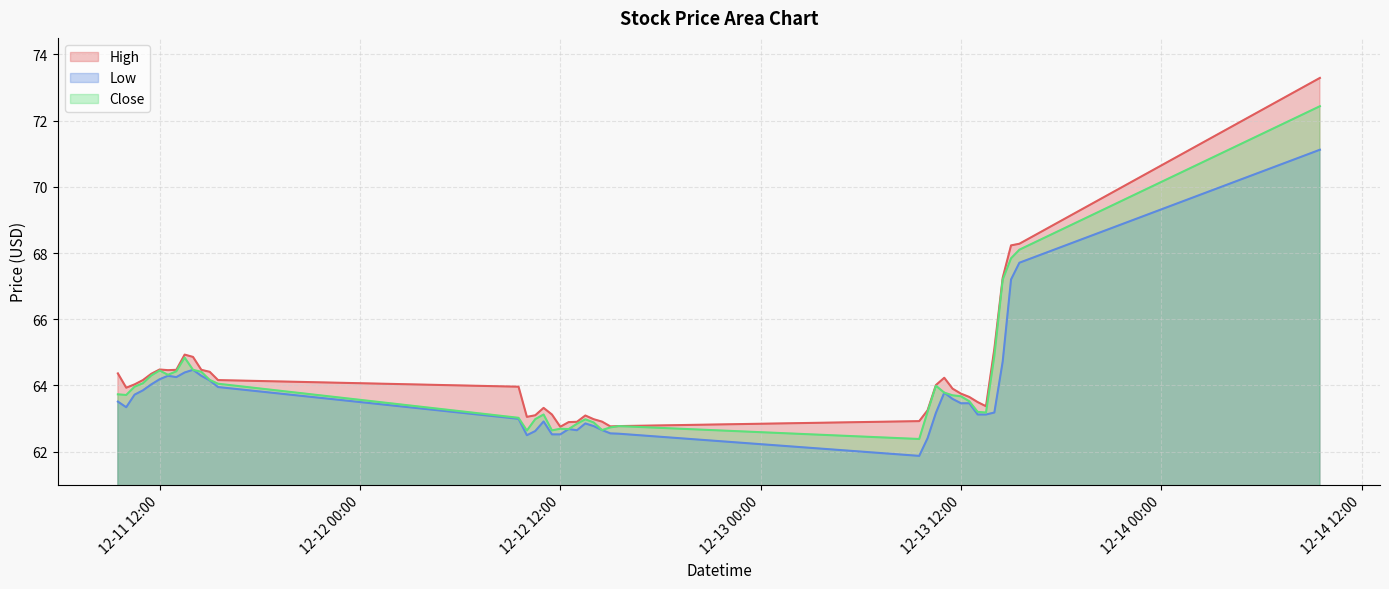

At which category is the sum across all series the highest?

2023-12-14 09:30